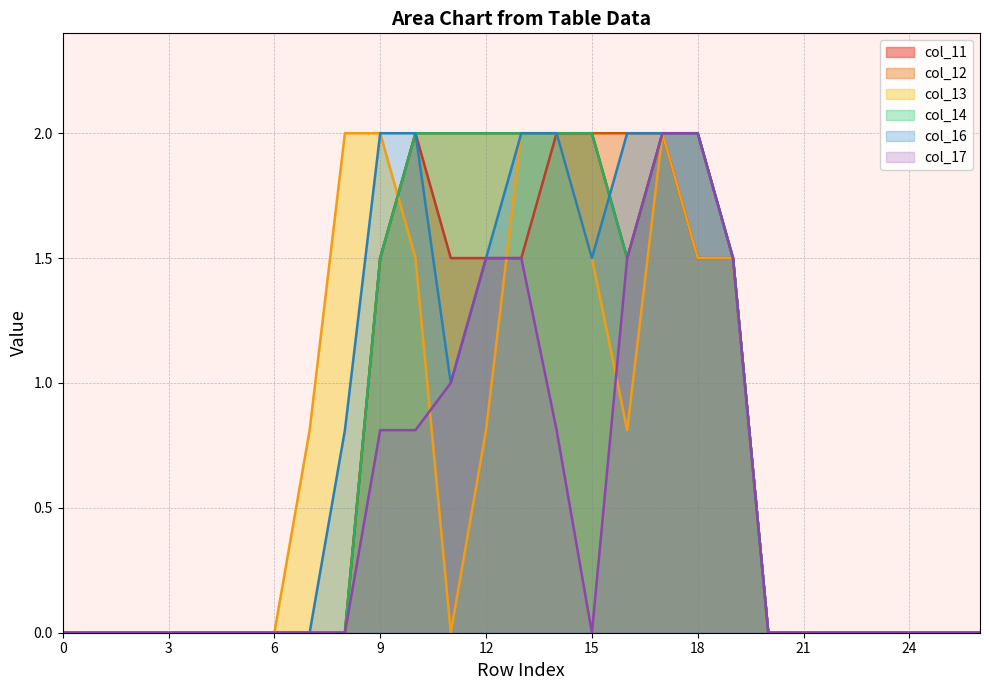

True or false: col_17 has a value of 0.0 at 24.

True